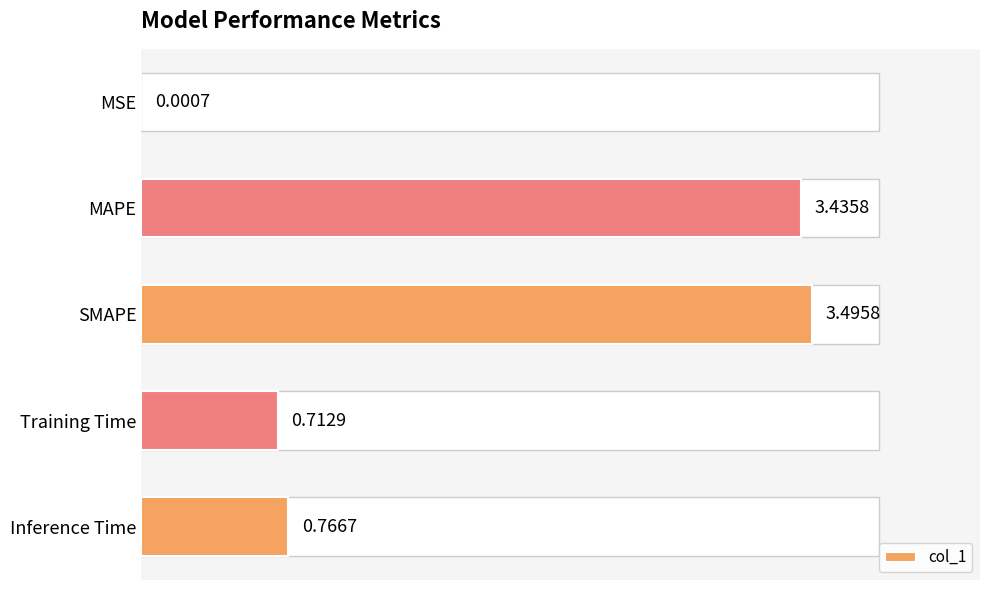

Between Inference Time and Training Time, which is larger?

Inference Time